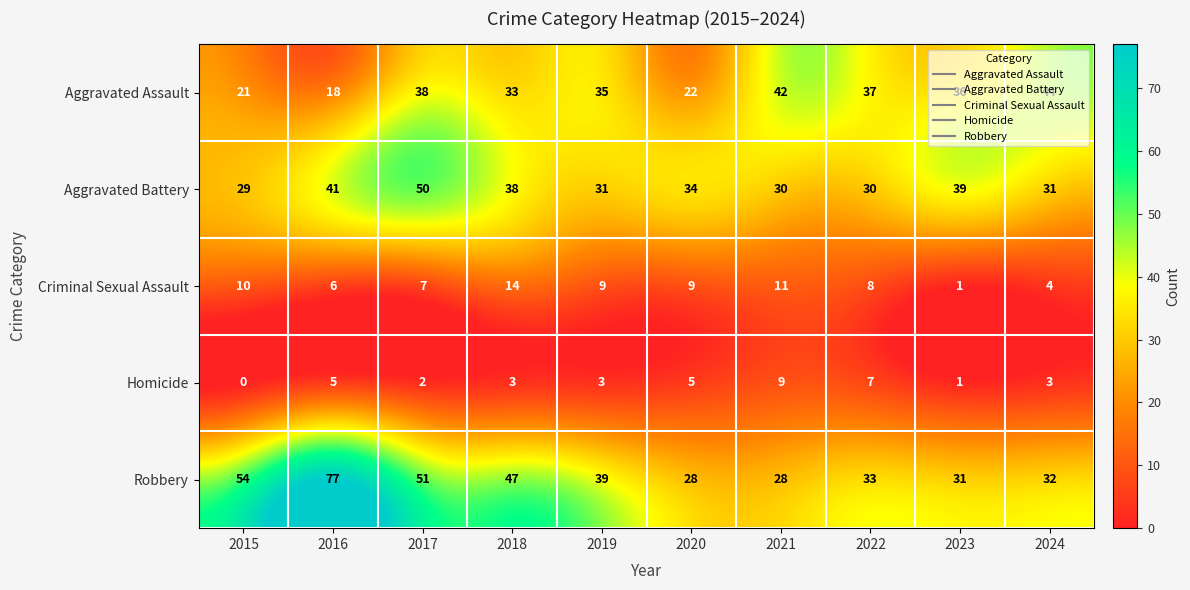

What value does the Criminal Sexual Assault series have at 2021?

11